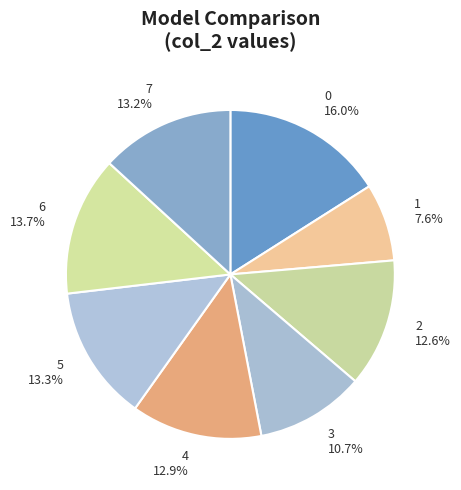

To the nearest percent, what percentage of the pie is 6?

14%